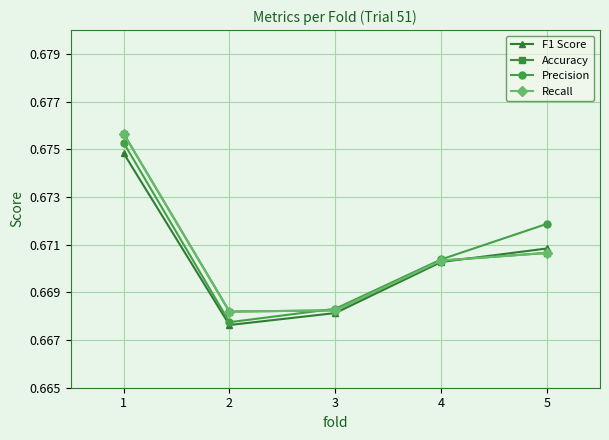

What is the total value across all series at 4?

2.7